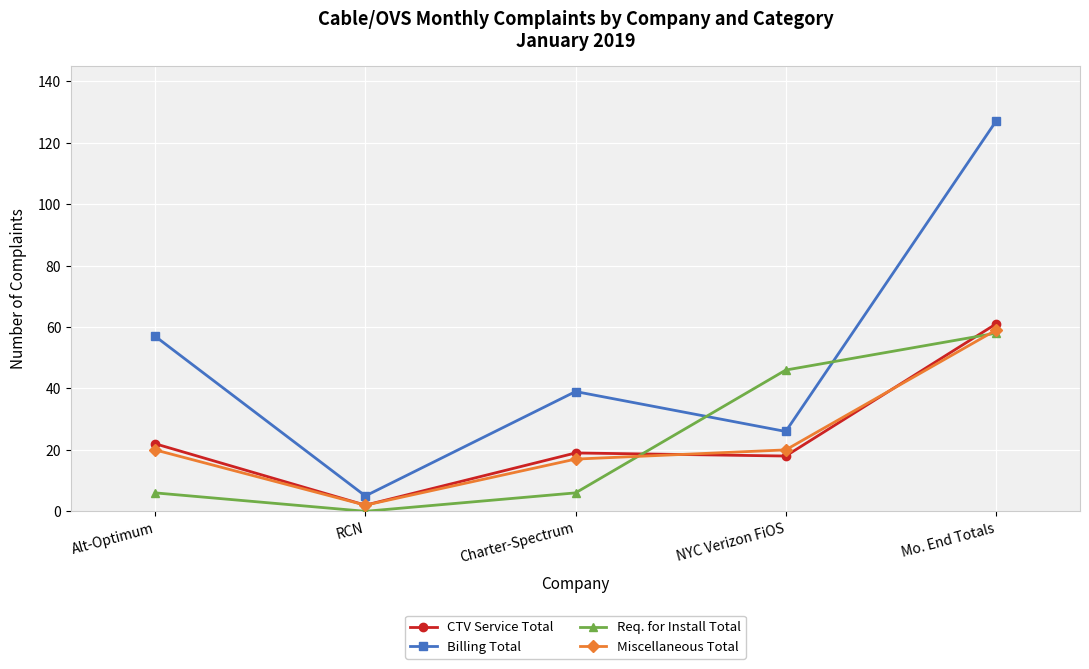

How many intersections are there between Req. for Install Total and Billing Total?

2